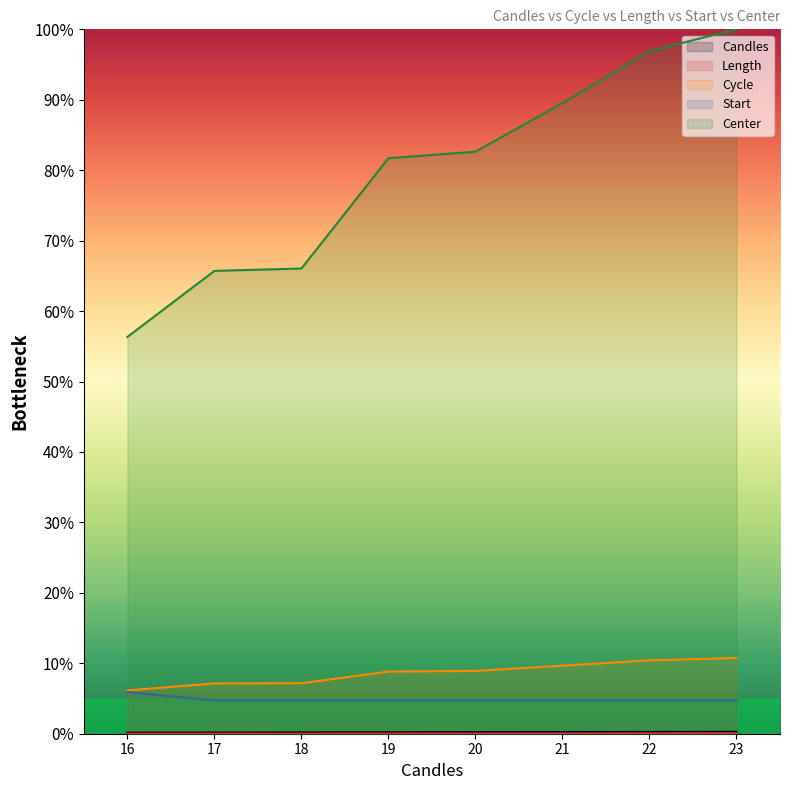

Reading left to right, transcribe all the data shown in this chart.

Candles: 0.0	0.0	0.0	0.0	0.0	0.0	0.0	0.0
Length: 0.0	0.0	0.0	0.0	0.0	0.0	0.0	0.0
Cycle: 0.1	0.1	0.1	0.1	0.1	0.1	0.1	0.1
Start: 0.1	0.0	0.0	0.0	0.0	0.0	0.0	0.0
Center: 0.6	0.7	0.7	0.8	0.8	0.9	1.0	1.0